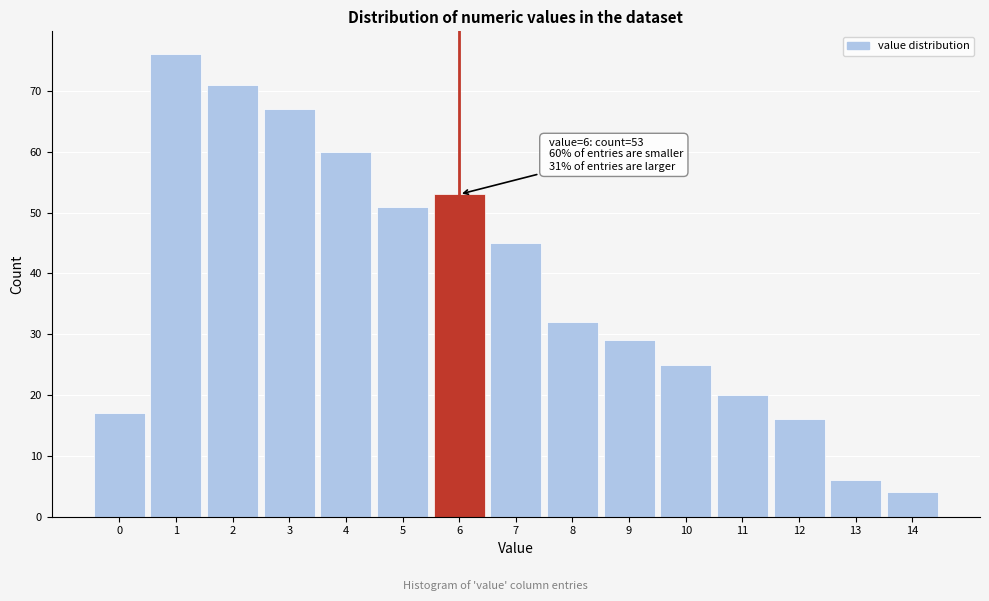

Over which range of the x-axis is the bar tallest?

0.5 to 1.5